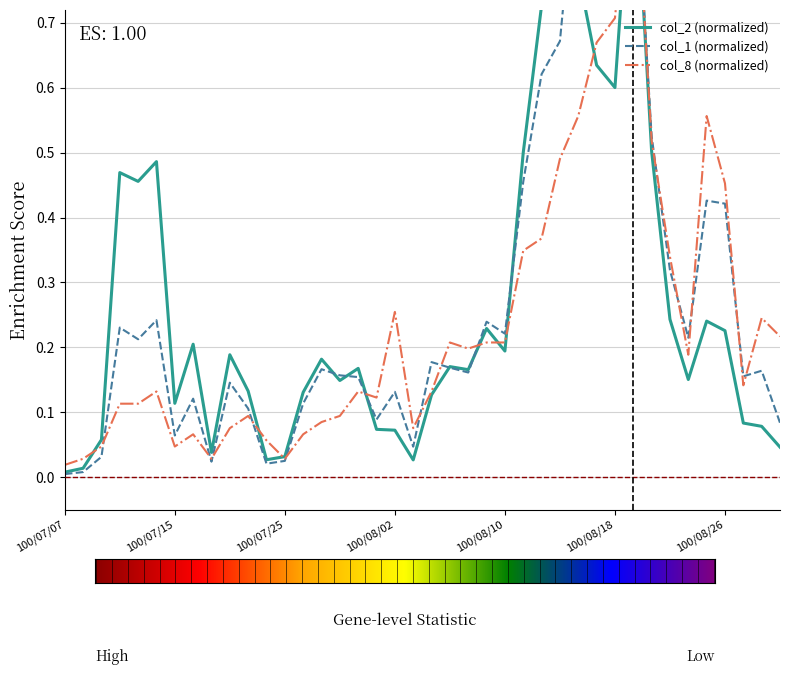

Is this an area chart (filled region under the line)?

No